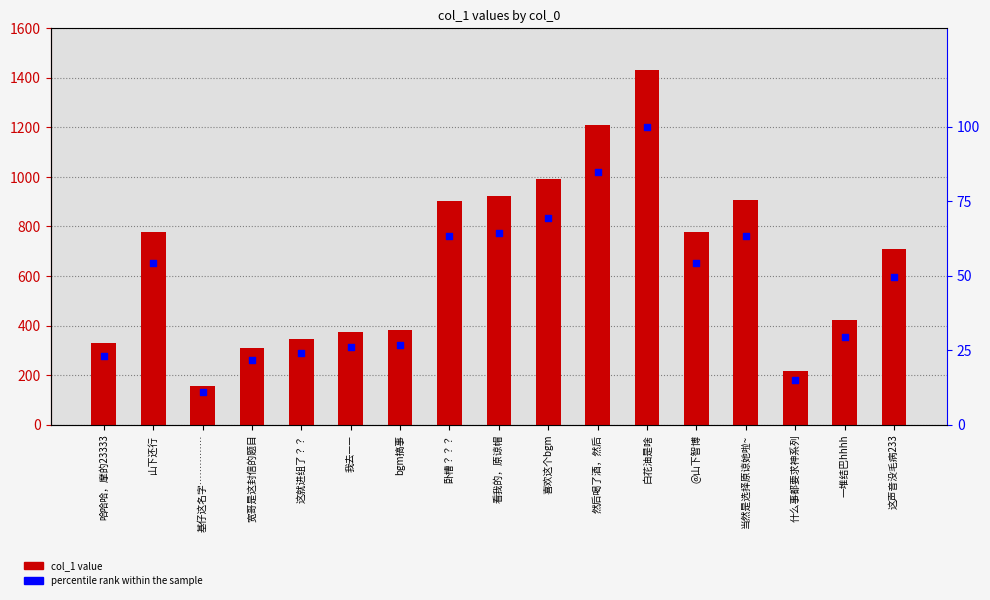

Which series has the widest spread of Y values?

col_1 value